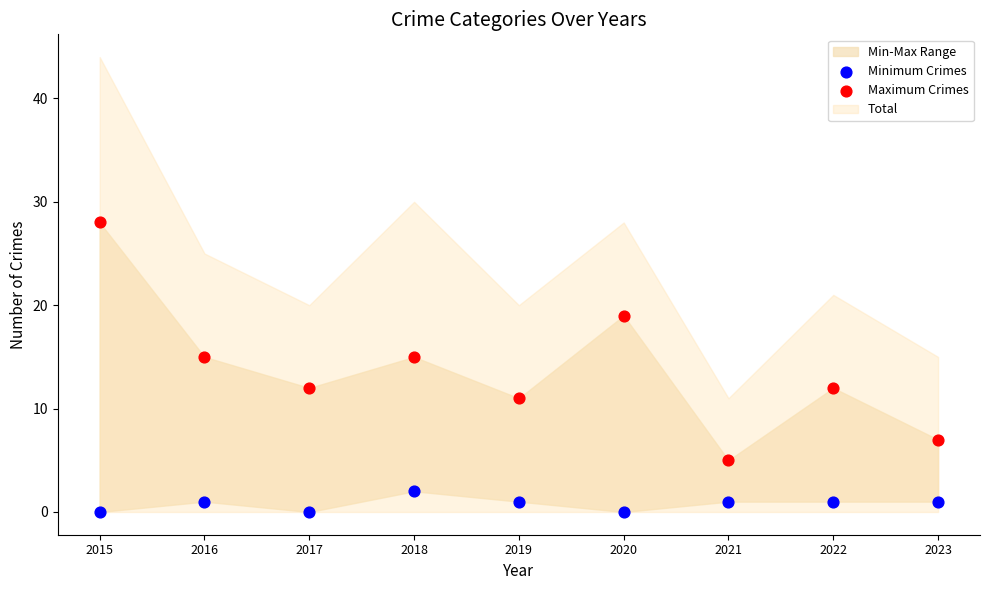

Which series reaches the maximum Y coordinate?

Maximum Crimes